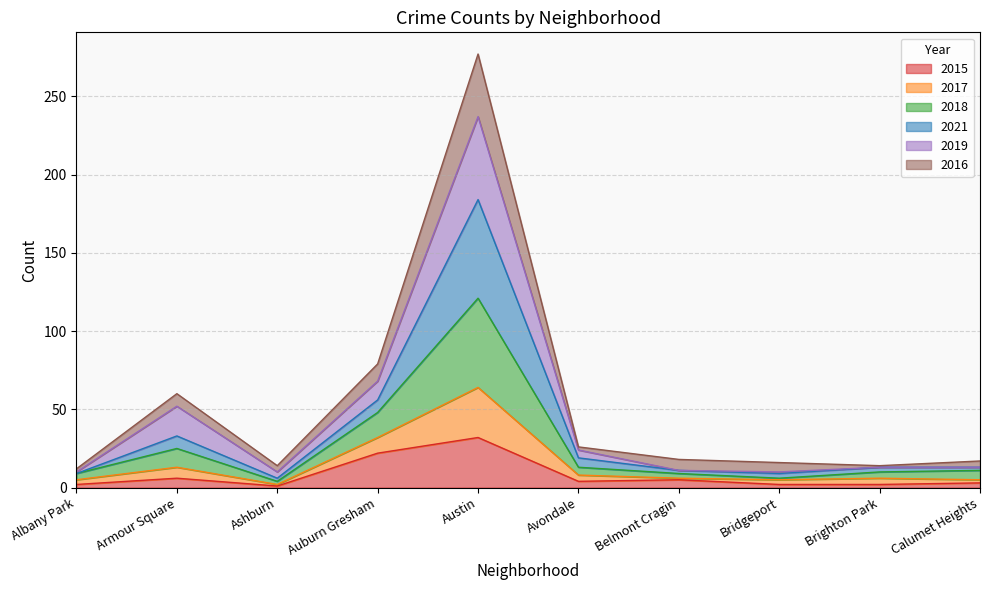

The 2015 series shows 3 at Calumet Heights. True or false?

True